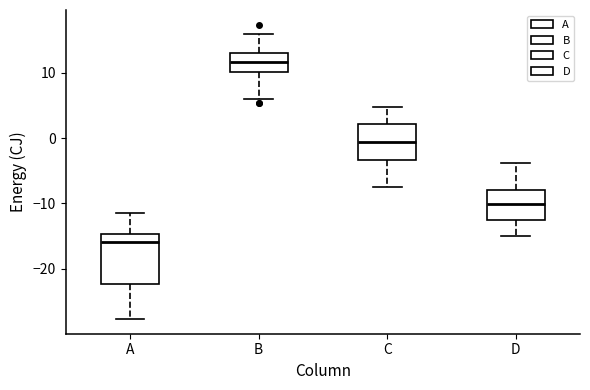

Comparing the boxes themselves (not the whiskers), which one is the tallest?

A